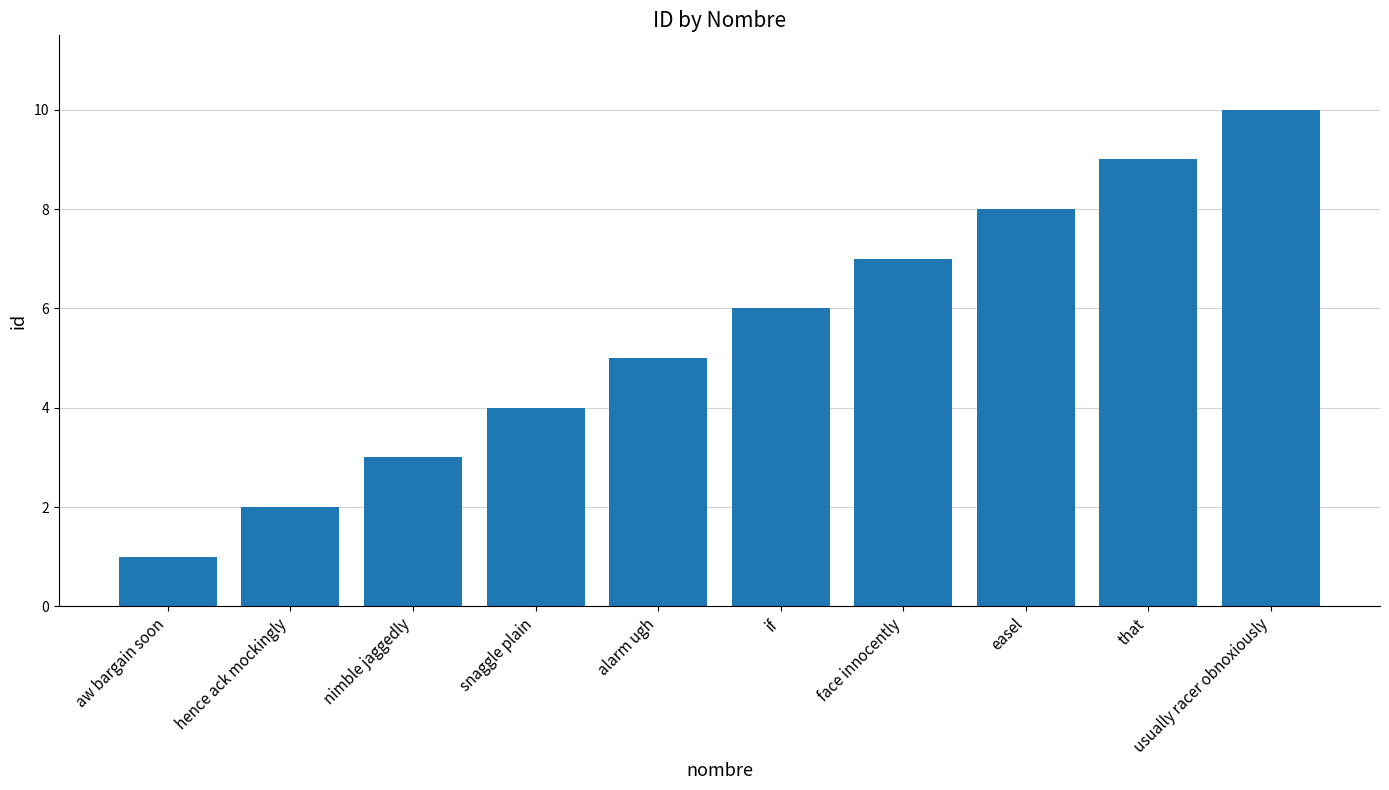

Reading right to left, extract all data points from this chart.

usually racer obnoxiously=10	that=9	easel=8	face innocently=7	if=6	alarm ugh=5	snaggle plain=4	nimble jaggedly=3	hence ack mockingly=2	aw bargain soon=1